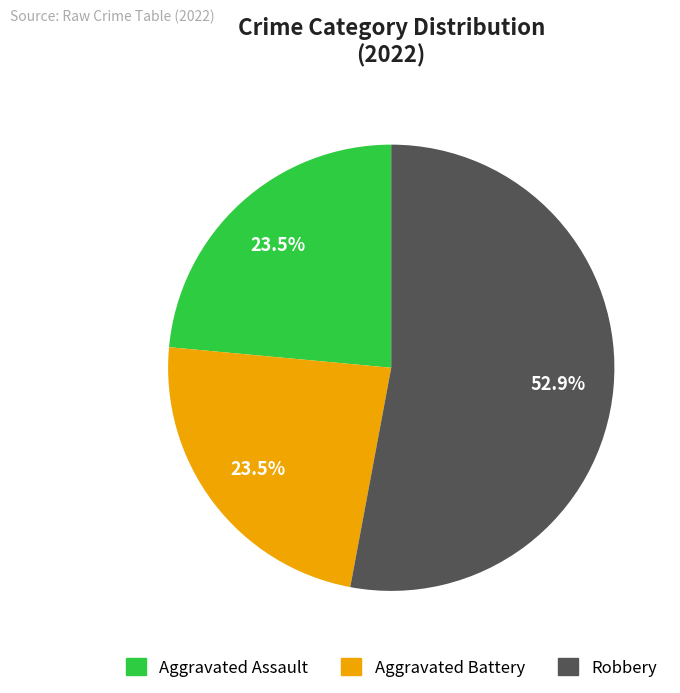

Does any single category account for the majority?

Yes